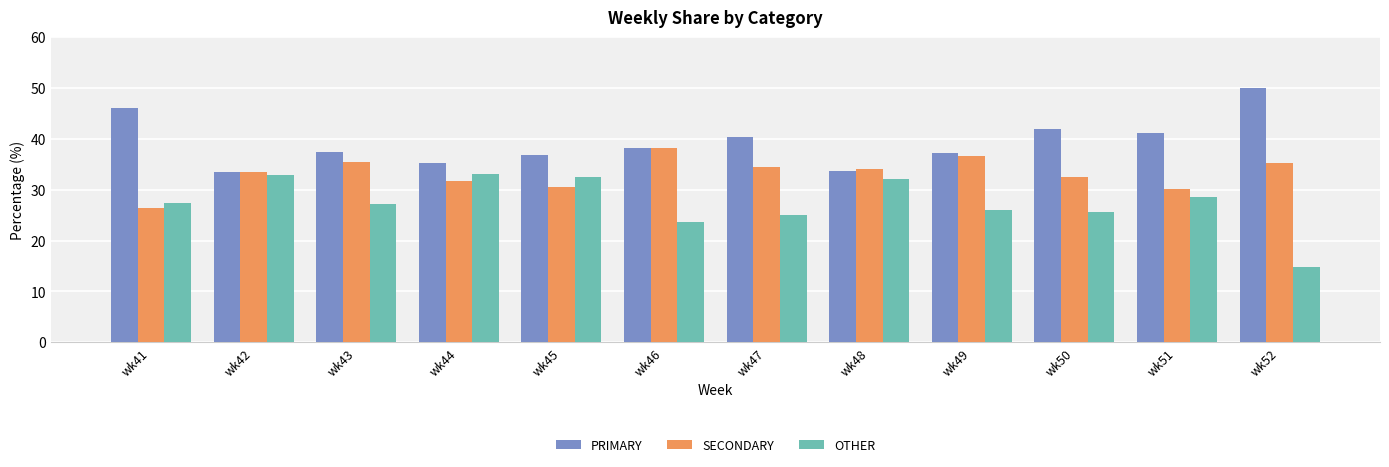

At how many categories does at least one series exceed 48?

1